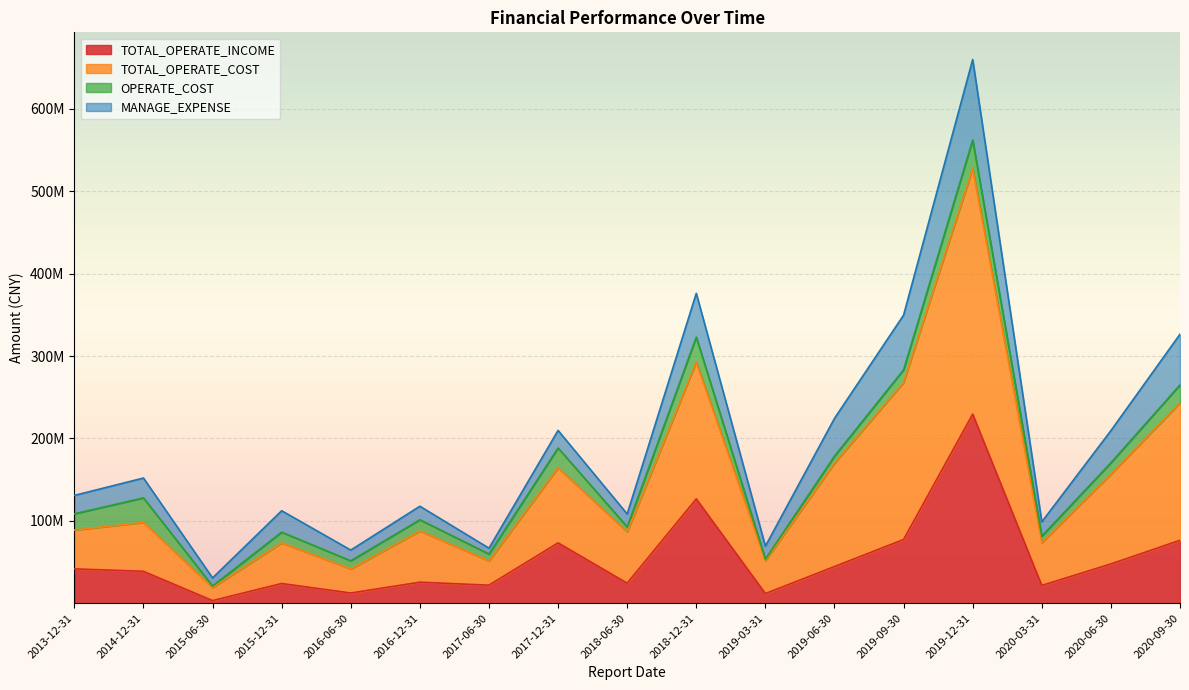

At how many categories does at least one series exceed 253080770?

4